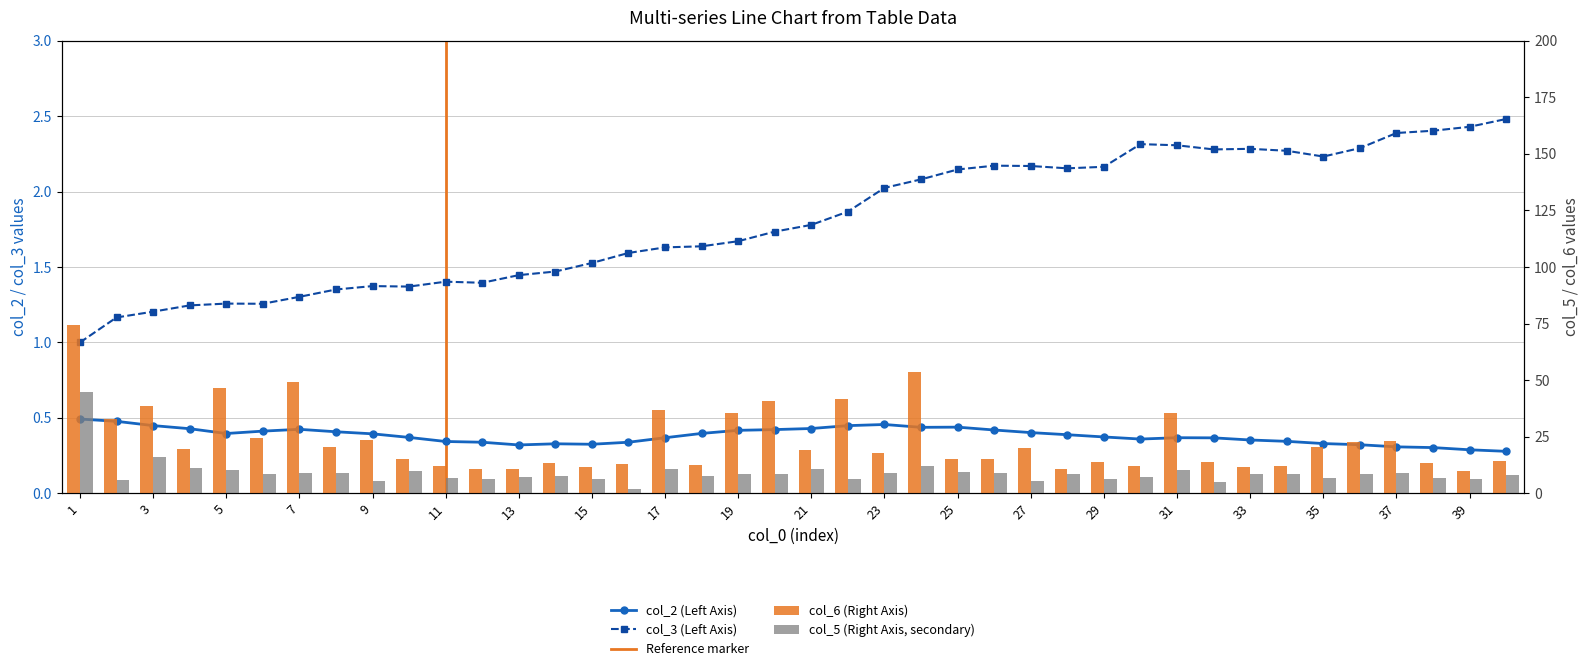

Which series has the largest total across all categories?

col_6